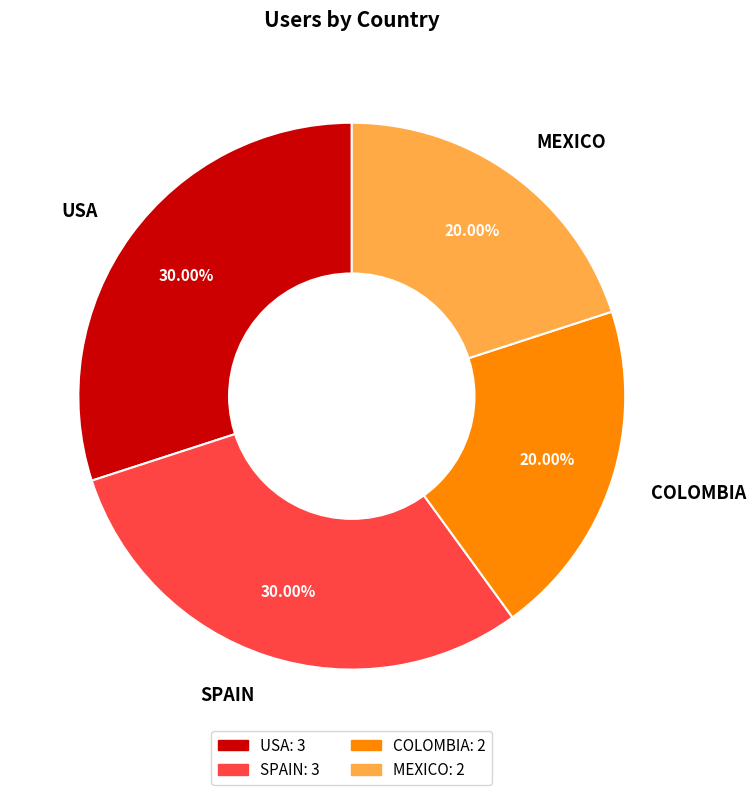

Approximately how many times larger is the value at USA compared to MEXICO?

1.5